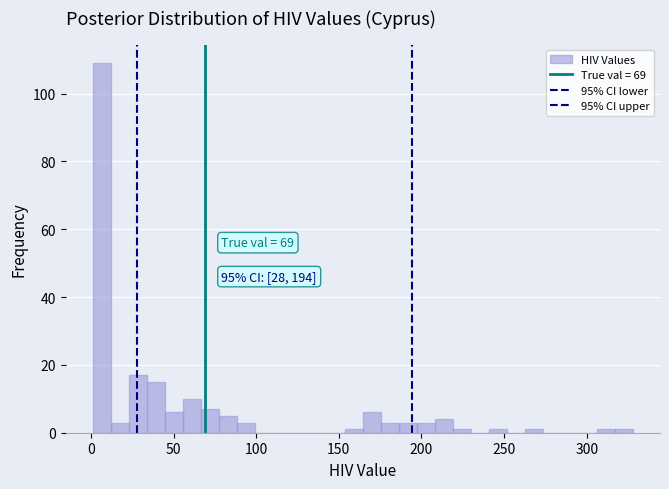

Read against the x-axis, roughly where is the centre of the tallest bar?

5